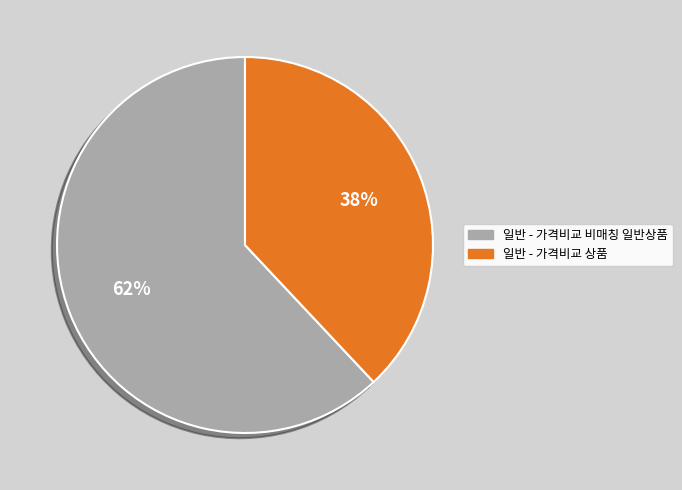

How many segments does this pie chart have?

2